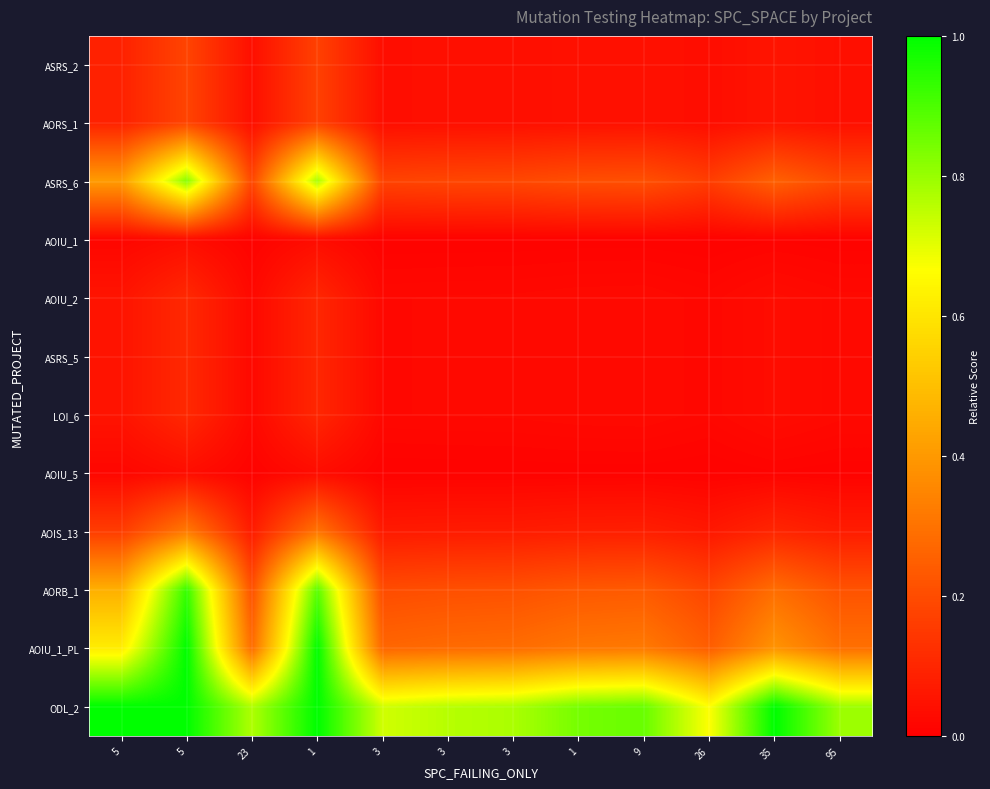

Reading left to right, what are all the values shown in this chart?

ASRS_2: 5=0.1	5=0.2	23=0.0	1=0.2	3=0.0	3=0.0	3=0.0	1=0.0	9=0.0	26=0.0	35=0.1	95=0.0
AORS_1: 5=0.1	5=0.2	23=0.0	1=0.2	3=0.0	3=0.0	3=0.0	1=0.0	9=0.0	26=0.0	35=0.1	95=0.0
ASRS_6: 5=0.4	5=0.8	23=0.2	1=0.8	3=0.2	3=0.2	3=0.2	1=0.2	9=0.2	26=0.2	35=0.3	95=0.2
AOIU_1: 5=0.0	5=0.0	23=0.0	1=0.0	3=0.0	3=0.0	3=0.0	1=0.0	9=0.0	26=0.0	35=0.0	95=0.0
AOIU_2: 5=0.1	5=0.1	23=0.0	1=0.1	3=0.0	3=0.0	3=0.0	1=0.0	9=0.0	26=0.0	35=0.0	95=0.0
ASRS_5: 5=0.1	5=0.1	23=0.0	1=0.1	3=0.0	3=0.0	3=0.0	1=0.0	9=0.0	26=0.0	35=0.0	95=0.0
LOI_6: 5=0.1	5=0.1	23=0.0	1=0.1	3=0.0	3=0.0	3=0.0	1=0.0	9=0.0	26=0.0	35=0.0	95=0.0
AOIU_5: 5=0.0	5=0.0	23=0.0	1=0.0	3=0.0	3=0.0	3=0.0	1=0.0	9=0.0	26=0.0	35=0.0	95=0.0
AOIS_13: 5=0.2	5=0.3	23=0.1	1=0.3	3=0.1	3=0.1	3=0.1	1=0.1	9=0.1	26=0.1	35=0.1	95=0.1
AORB_1: 5=0.5	5=0.9	23=0.2	1=0.9	3=0.2	3=0.2	3=0.2	1=0.2	9=0.2	26=0.2	35=0.3	95=0.2
AOIU_1_PL: 5=0.6	5=1.0	23=0.3	1=1.0	3=0.3	3=0.3	3=0.3	1=0.3	9=0.3	26=0.2	35=0.4	95=0.3
ODL_2: 5=1.0	5=1.0	23=0.8	1=1.0	3=0.7	3=0.8	3=0.8	1=0.8	9=0.9	26=0.7	35=1.0	95=0.8